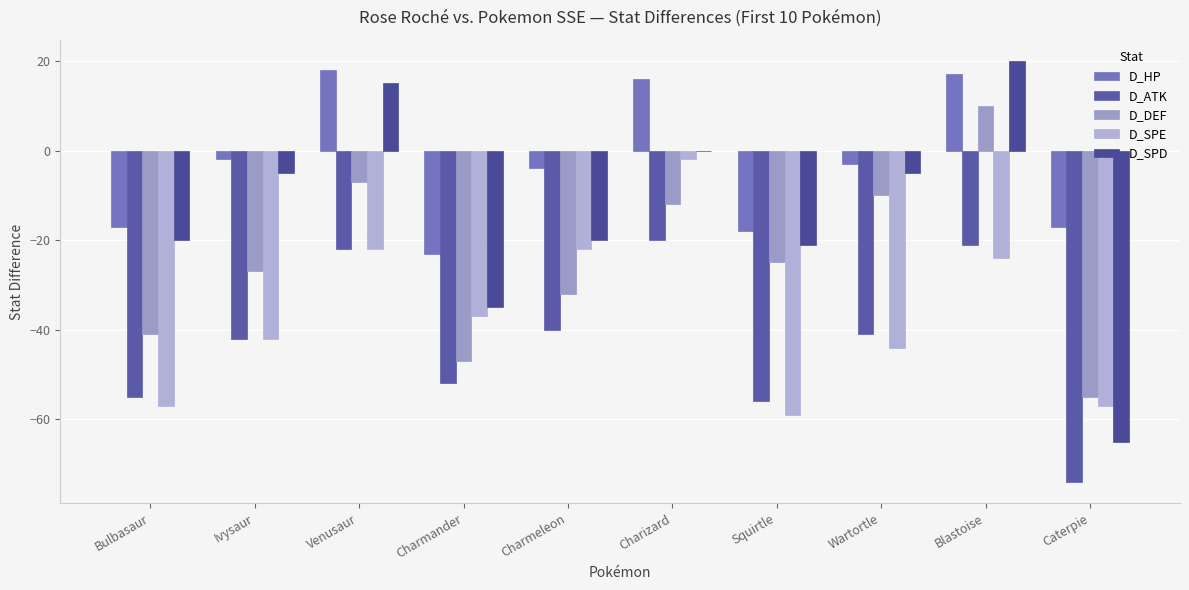

How many data points in D_SPE are above -37?

4